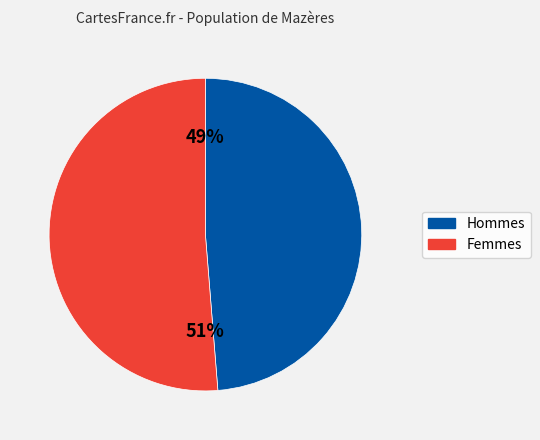

To the nearest percent, what is the average slice percentage?

50%